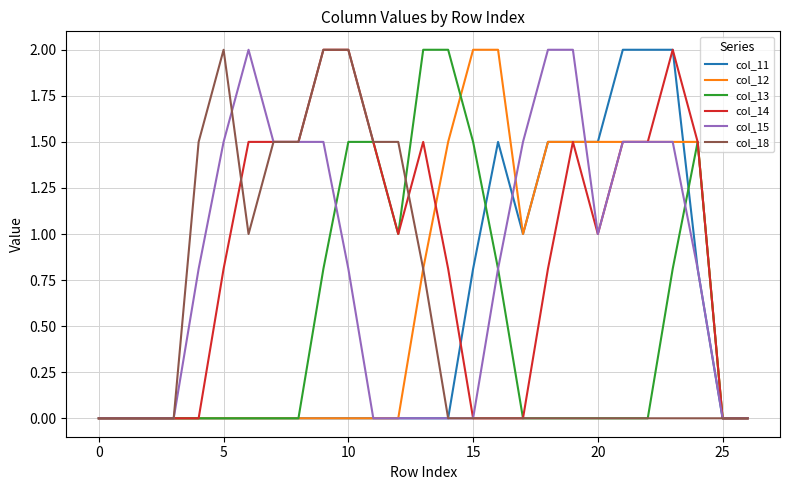

Is this an area chart (filled region under the line)?

No